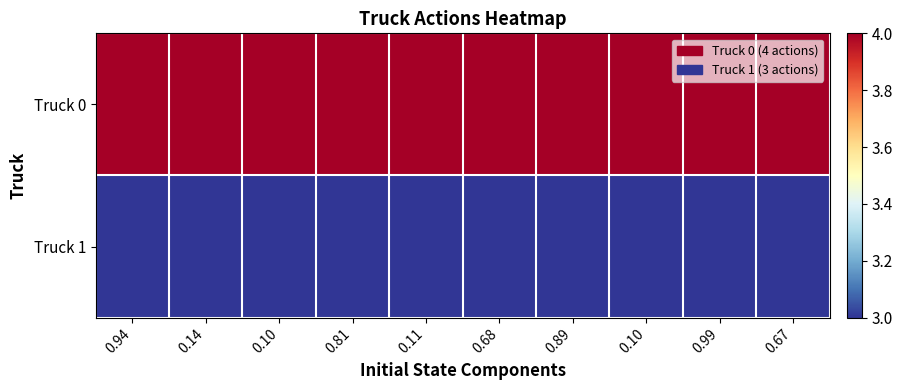

List the series in order of their overall mean, lowest first.

Truck 1, Truck 0